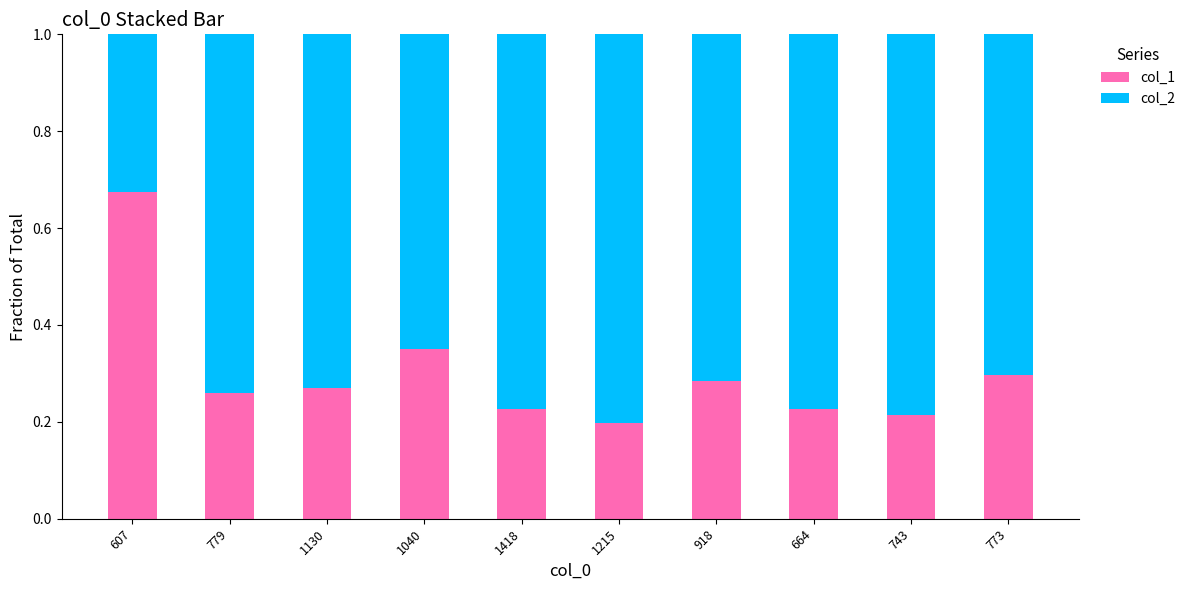

The value of col_1 at 779 is 0.3. True or false?

True